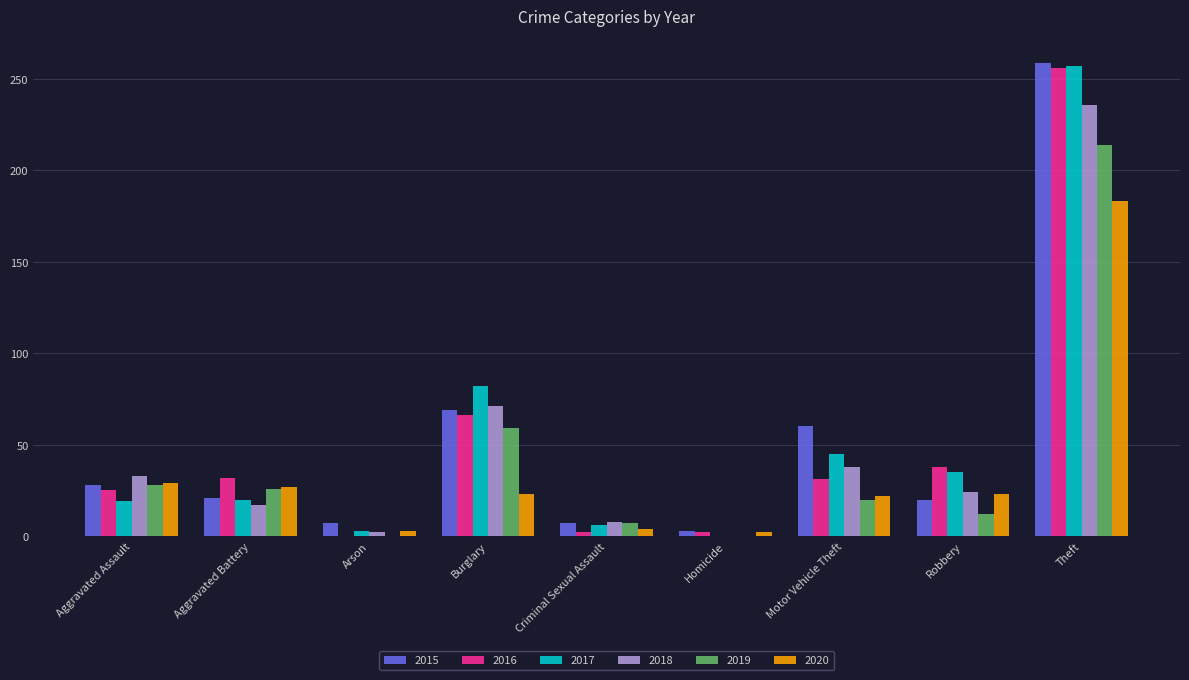

Between Robbery and Theft, which series saw the biggest shift?

2015